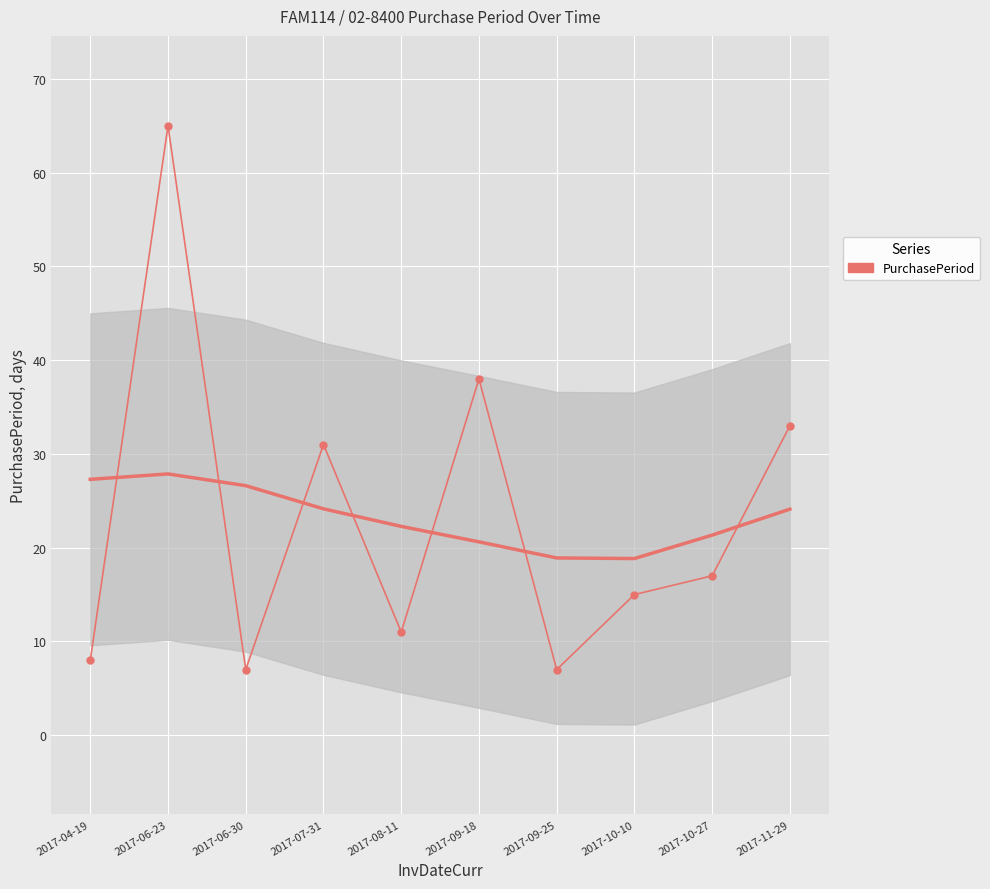

At which label does the data first exceed 17?

2017-06-23